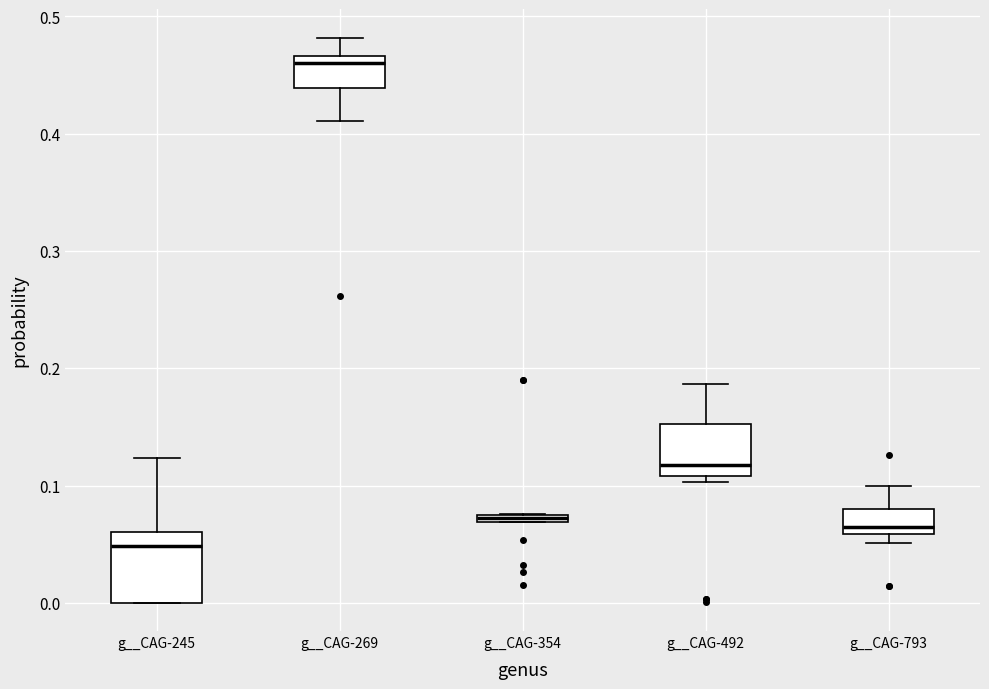

Which box's median line is the lowest?

g__CAG-245